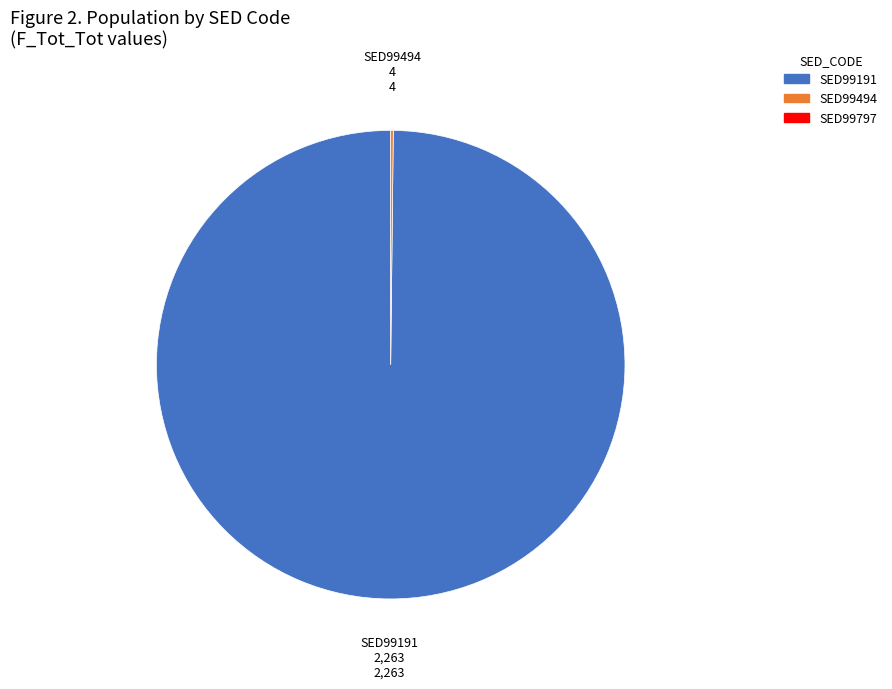

Does SED99191 represent more than half of the total?

Yes